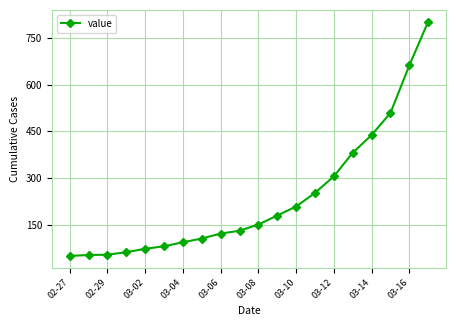

What is the average value?

235